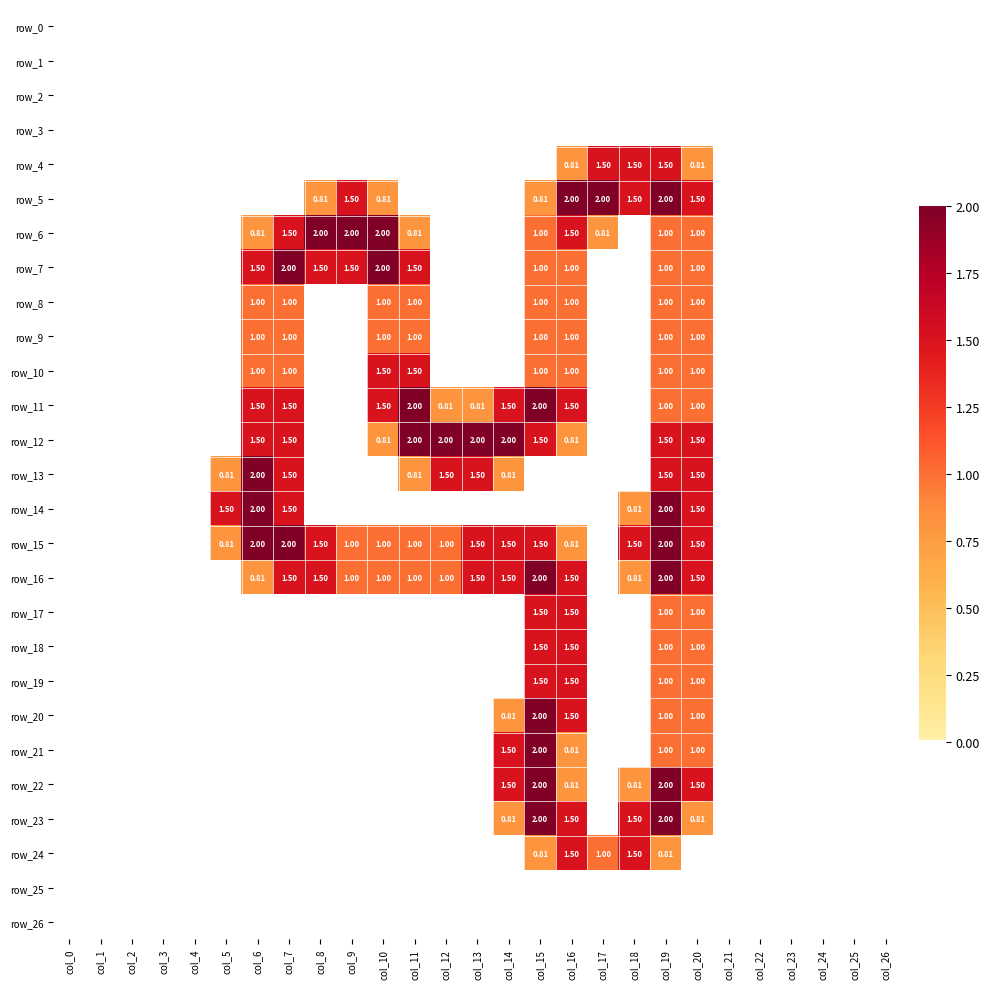

The value of row_17 at col_4 is 0.0. True or false?

True